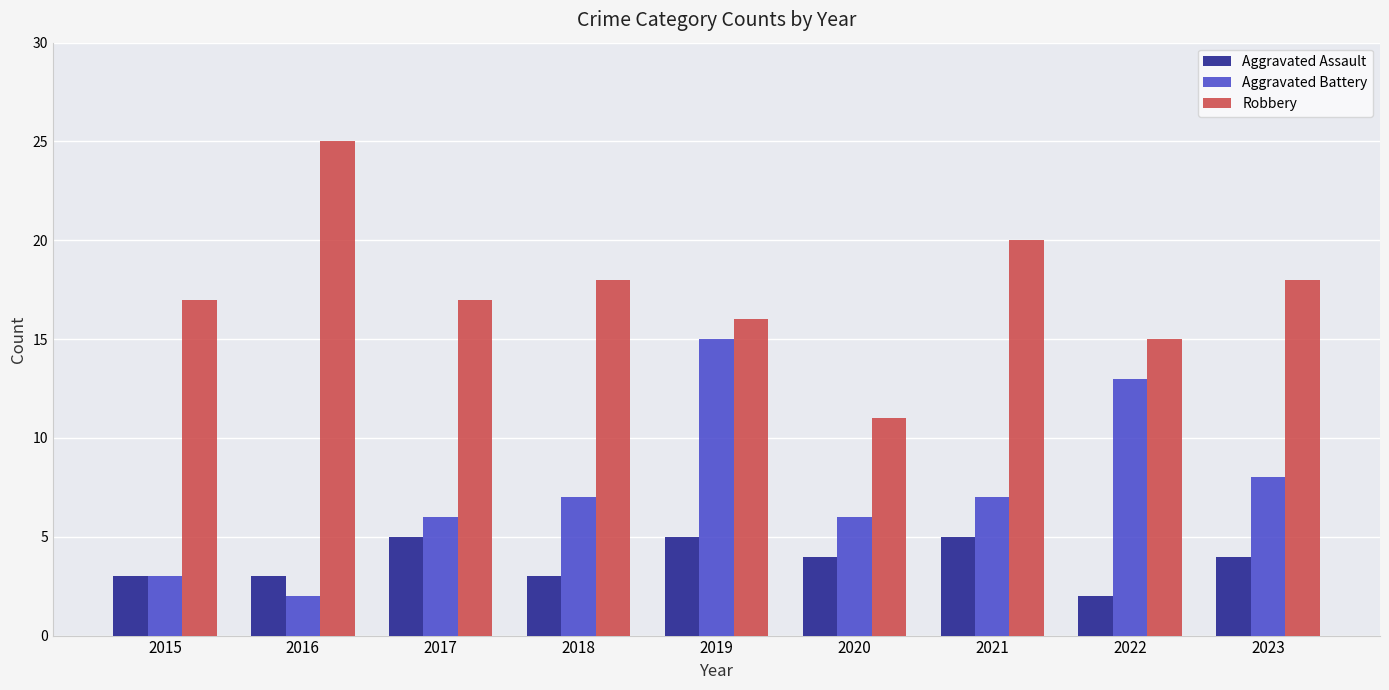

What is the spread (max minus min) of values at 2017?

12